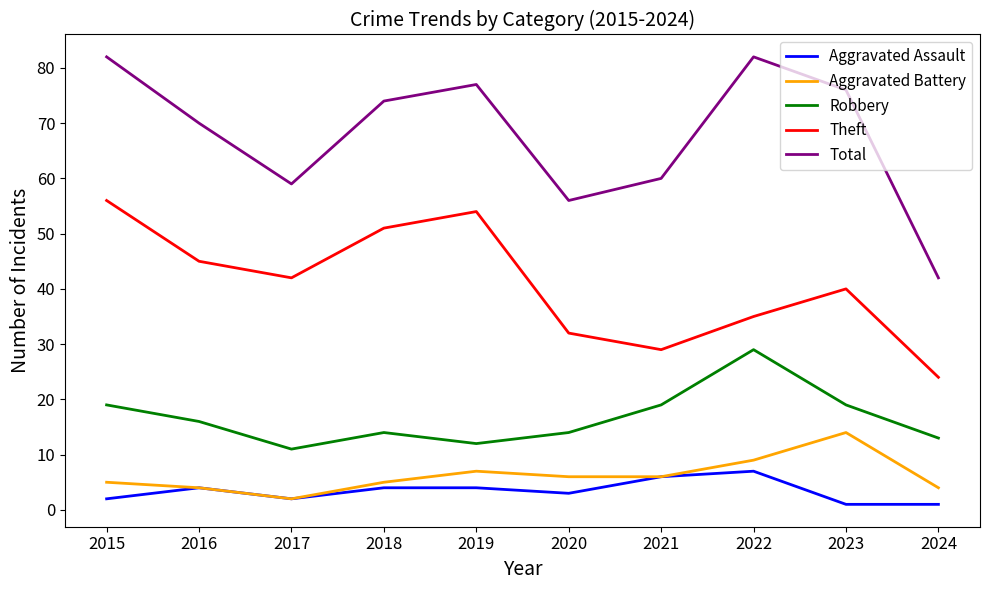

What is the highest value of the Robbery series?

29